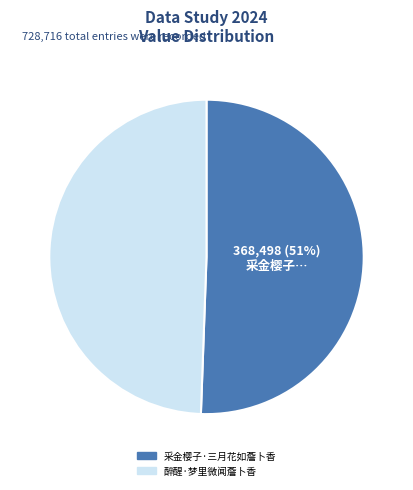

Which has a higher value, 采金樱子·三月花如薝卜香 or 醉醒·梦里微闻薝卜香?

采金樱子·三月花如薝卜香